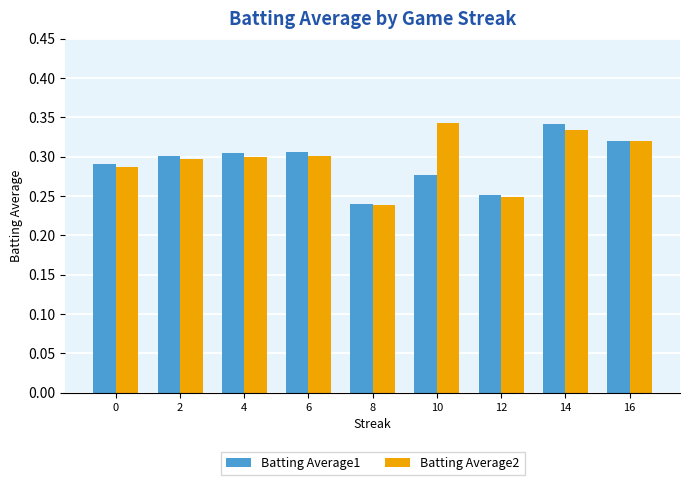

Count the Batting Average1 values in the range 0 to 1.

9